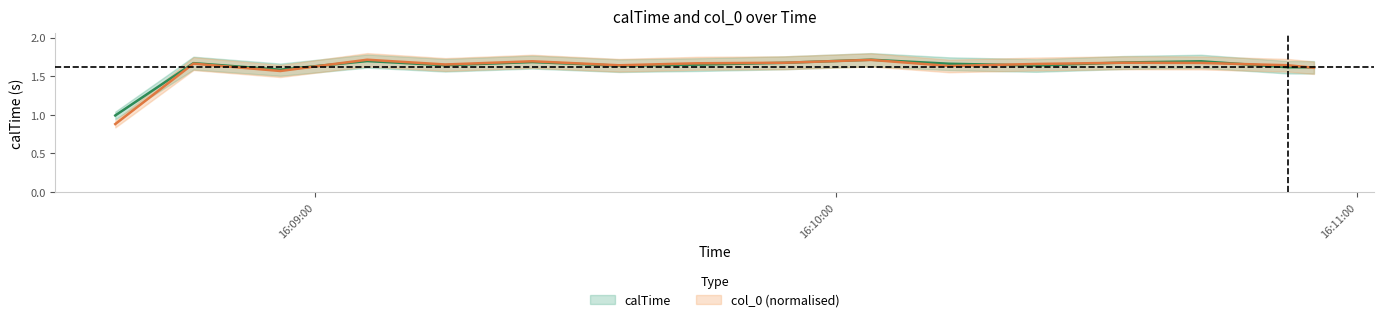

Is the value of calTime at 2020-03-17 16:09:25 greater than the value of col_0 at 2020-03-17 16:10:52?

Yes